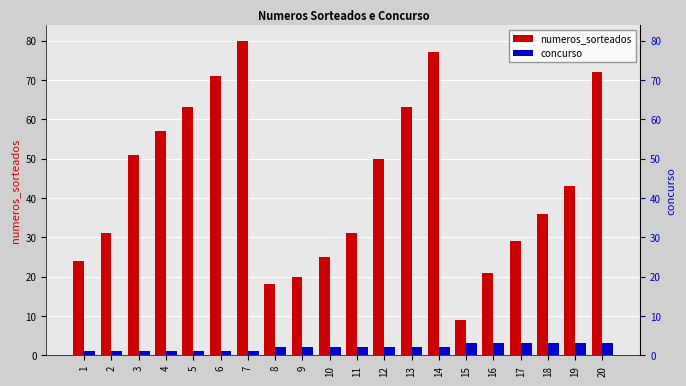

Reading right to left, extract all data points from this chart.

numeros_sorteados: 20=72	19=43	18=36	17=29	16=21	15=9	14=77	13=63	12=50	11=31	10=25	9=20	8=18	7=80	6=71	5=63	4=57	3=51	2=31	1=24
concurso: 20=3	19=3	18=3	17=3	16=3	15=3	14=2	13=2	12=2	11=2	10=2	9=2	8=2	7=1	6=1	5=1	4=1	3=1	2=1	1=1